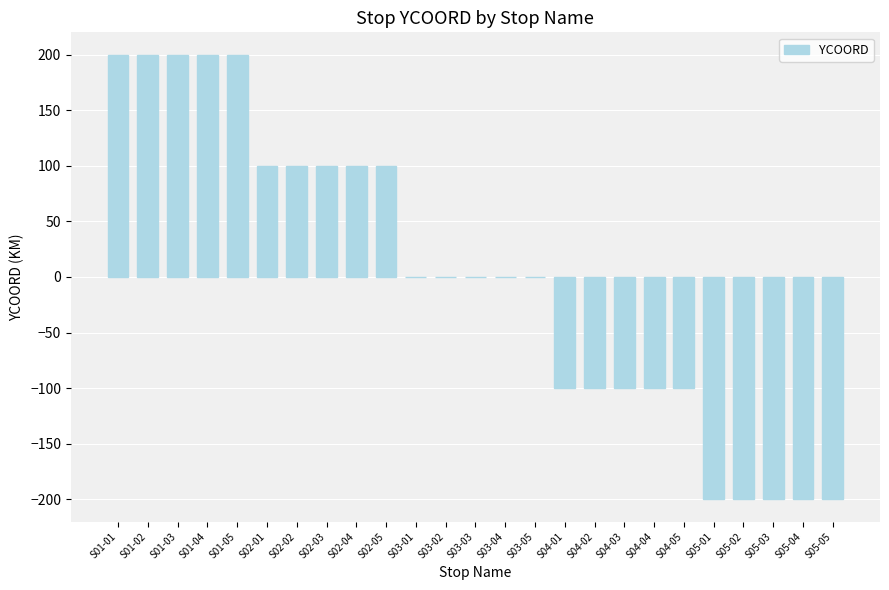

Reading right to left, extract all data points from this chart.

-200	-200	-200	-200	-200	-100	-100	-100	-100	-100	0	0	0	0	0	100	100	100	100	100	200	200	200	200	200